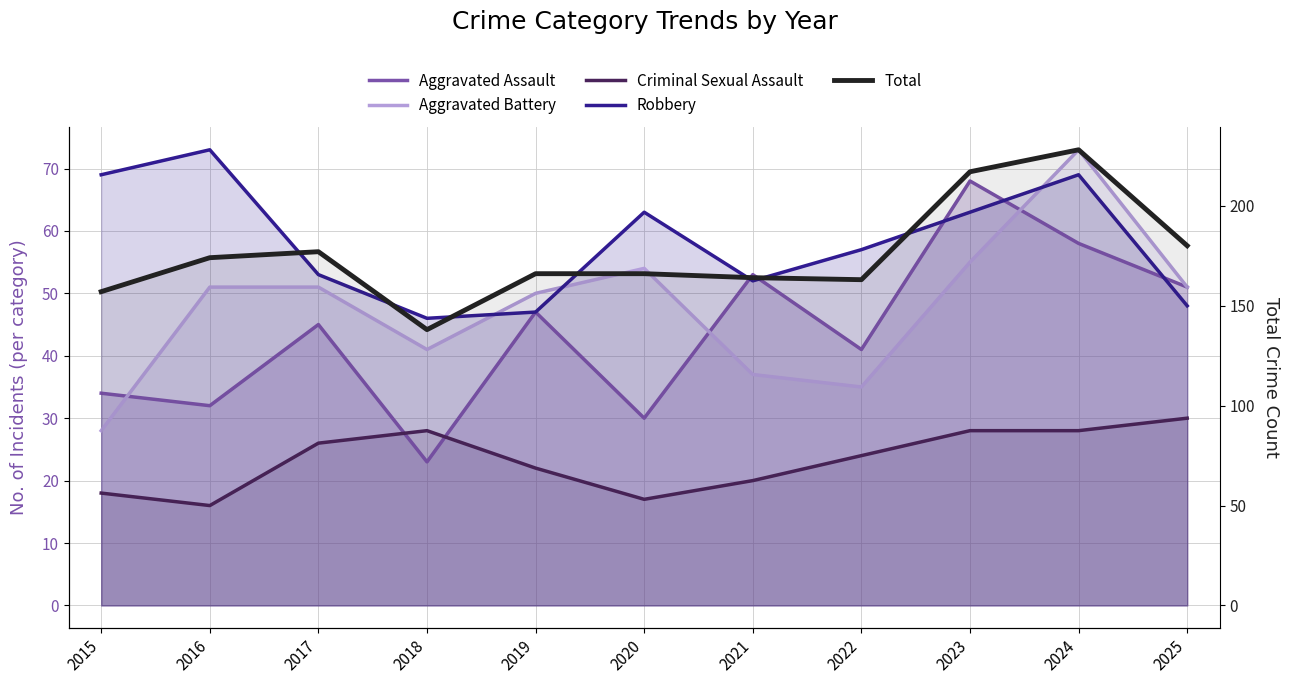

The value of Aggravated Battery at 2025 is 85. True or false?

False